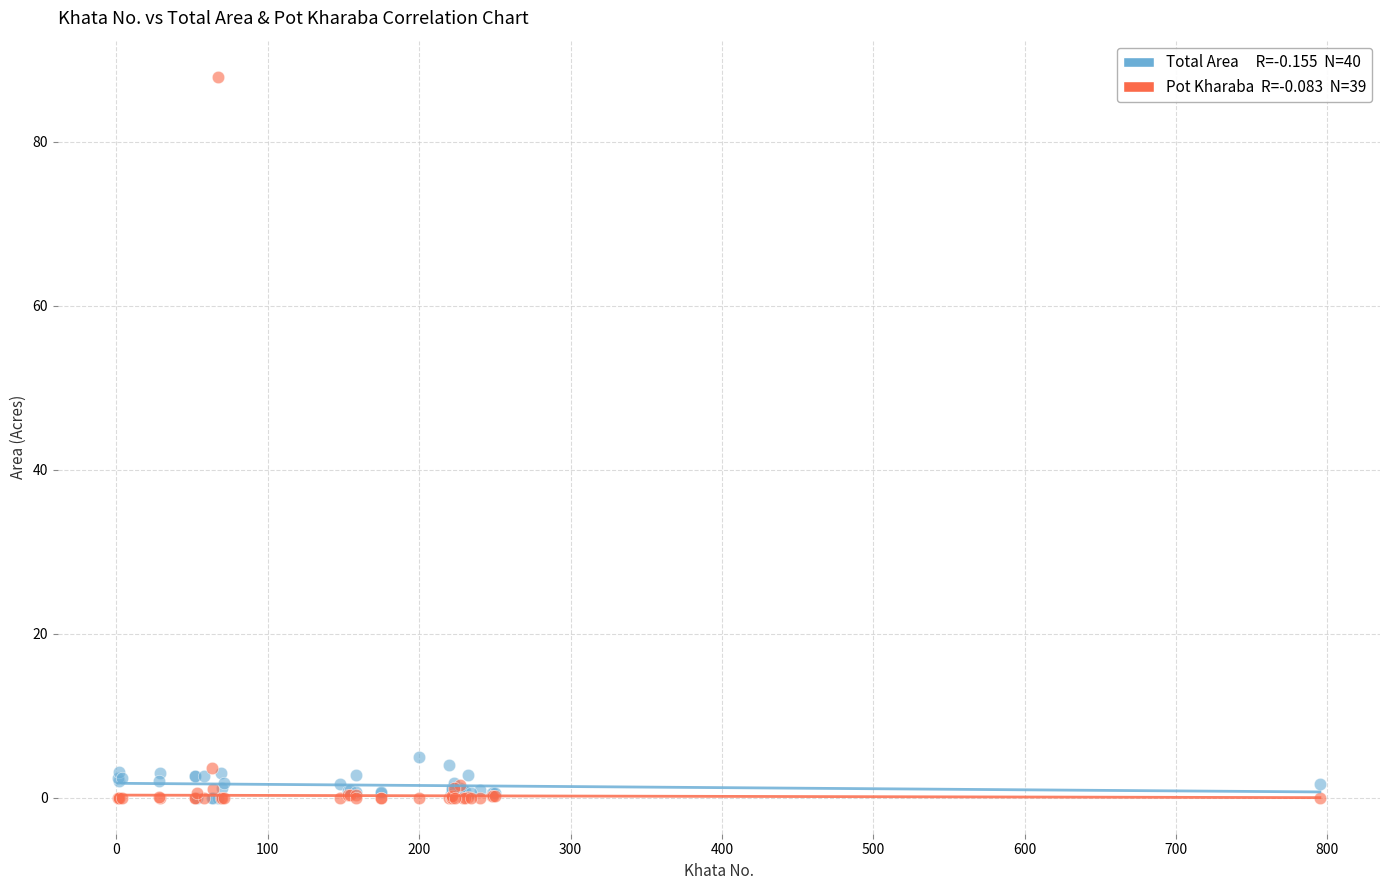

Across all series, what Y value is closest to 43?

4.9